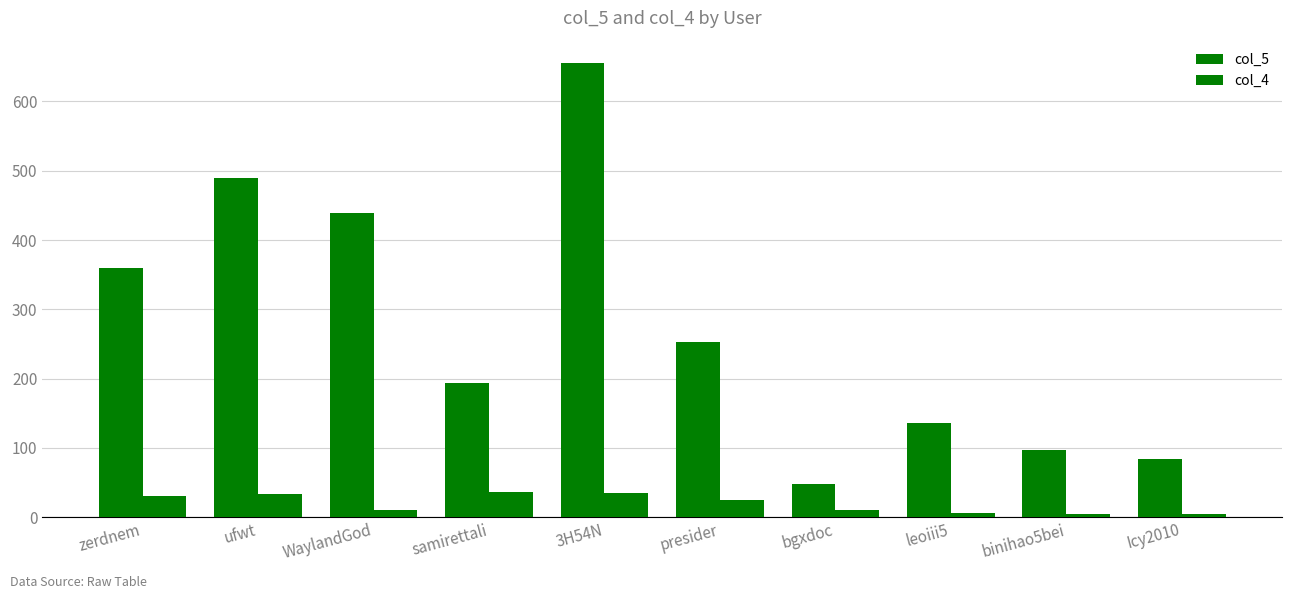

The col_4 series shows 34 at ufwt. True or false?

True